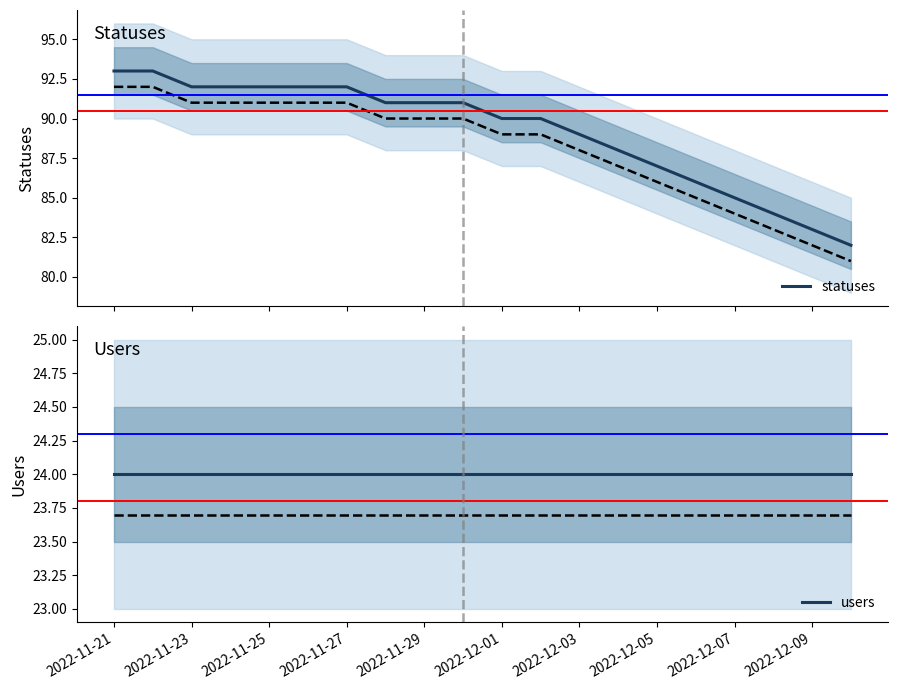

Does the chart display data point markers on the line(s)?

No